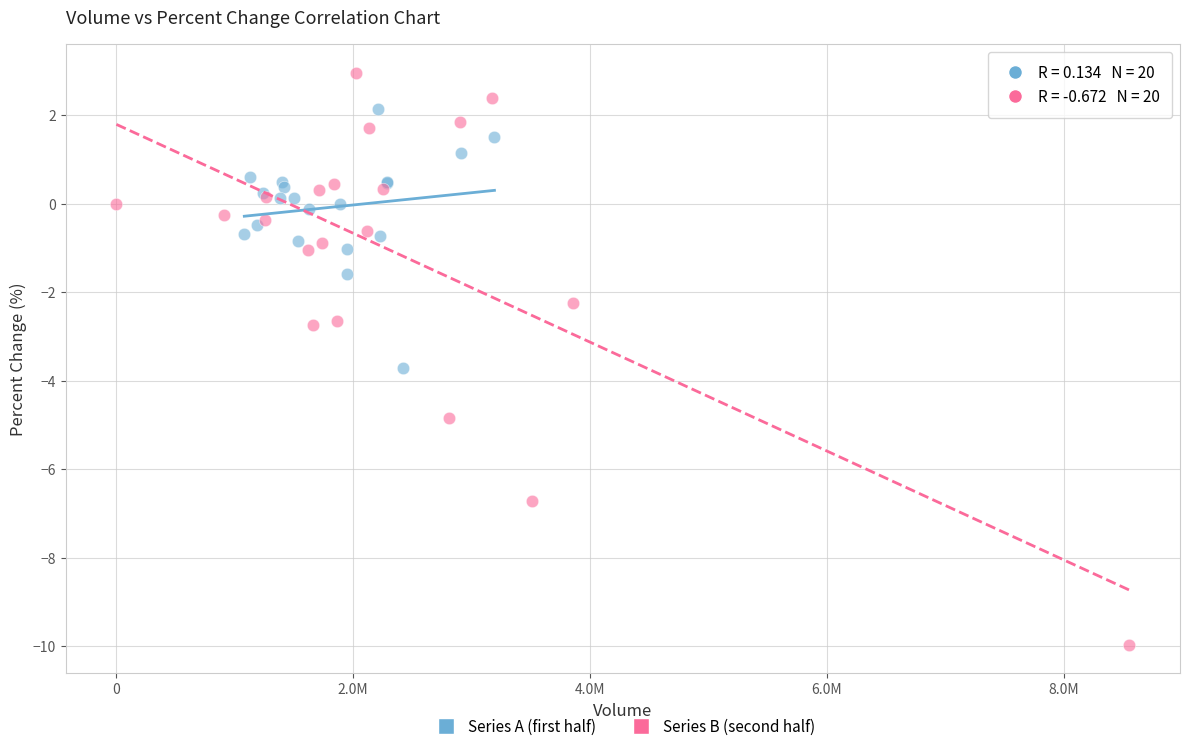

Which series contains the highest Y value?

Series B (second half)